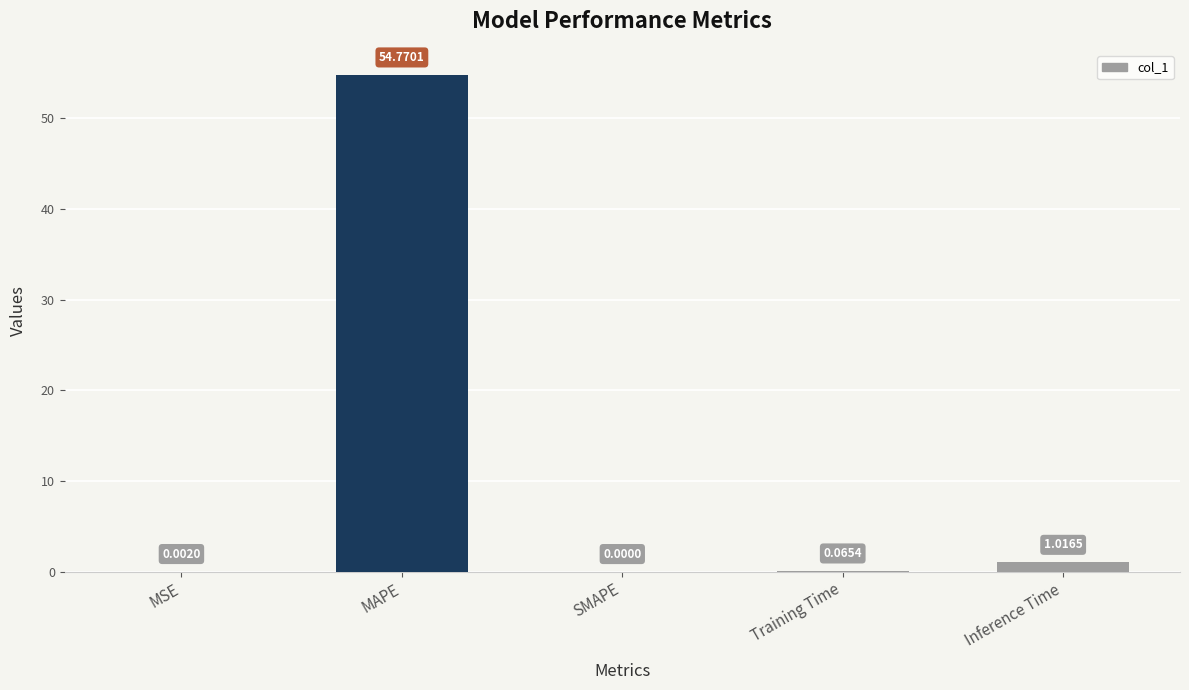

What is the change in value from SMAPE to Inference Time?

+1.0